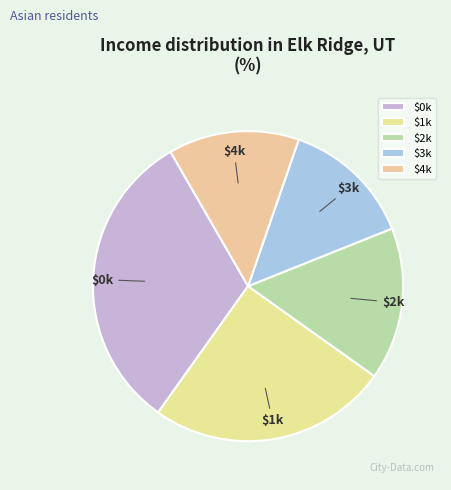

How many slices are in this pie chart?

5